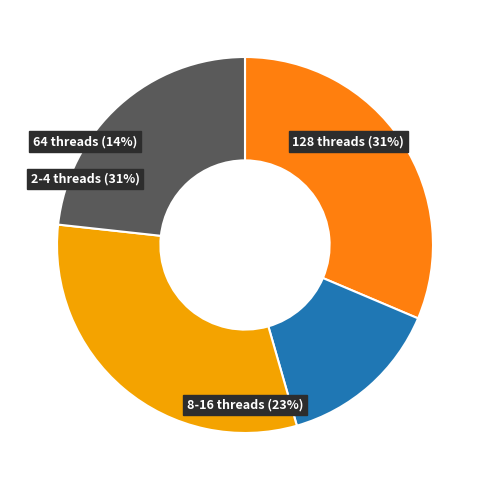

To the nearest percent, what percentage of the pie is 128 threads?

31%